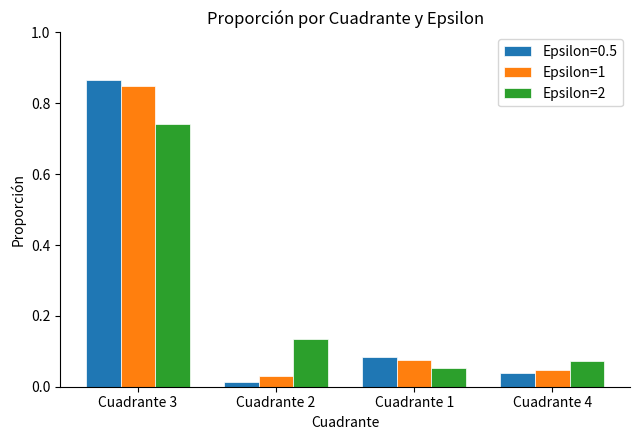

What is the sum of all Epsilon=2 values?

1.0